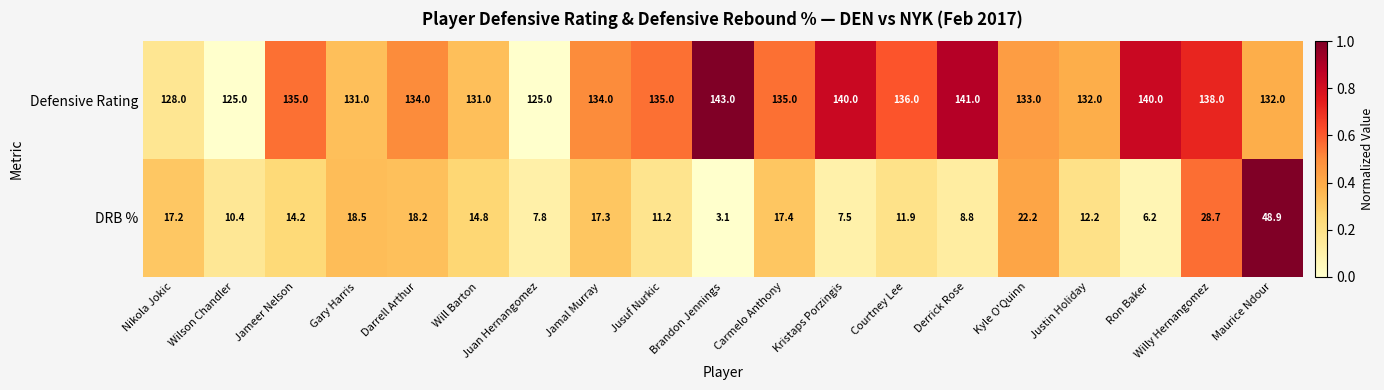

Rank the series by their maximum value, from lowest to highest.

DRB %, Defensive Rating